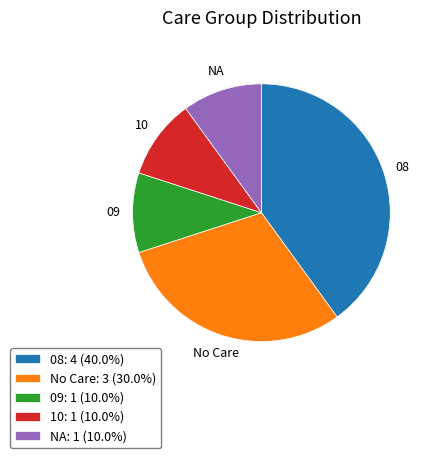

Is there a majority slice in this chart?

No